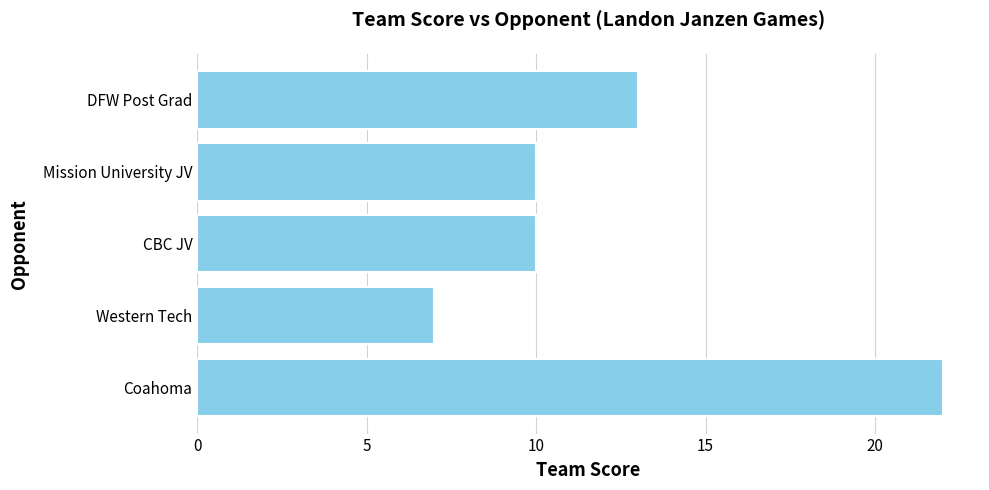

Reading bottom to top, extract all data points from this chart.

22	7	10	10	13